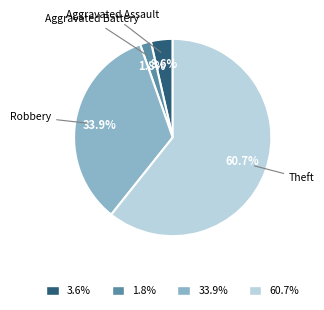

Combined, do 33.9% and 3.6% account for over 50%?

No